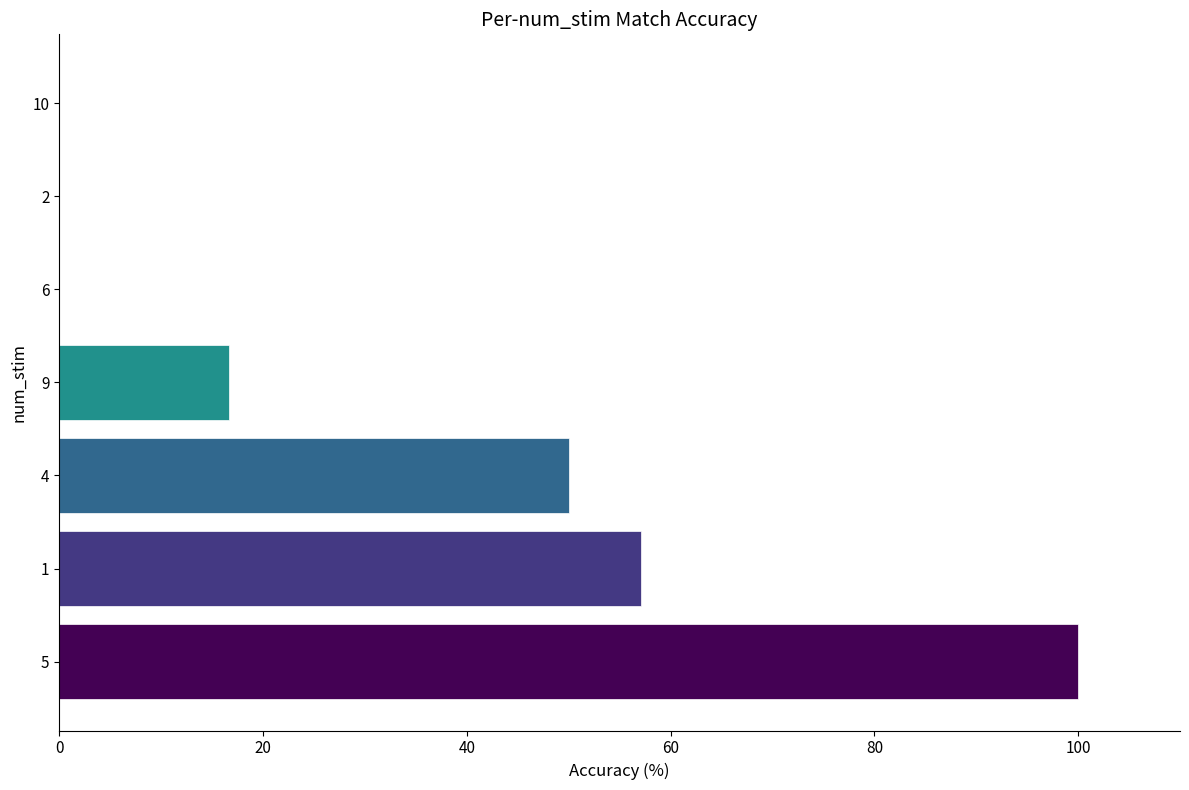

The value at 10 is 0.0. True or false?

True